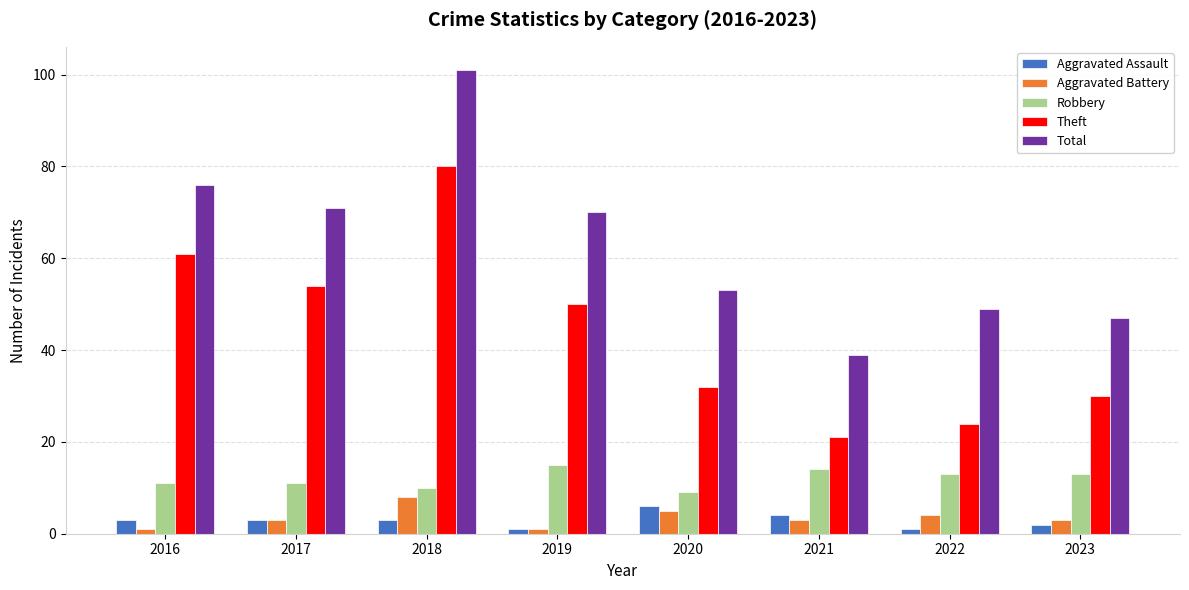

Count the Aggravated Battery values in the range 3 to 5.

5